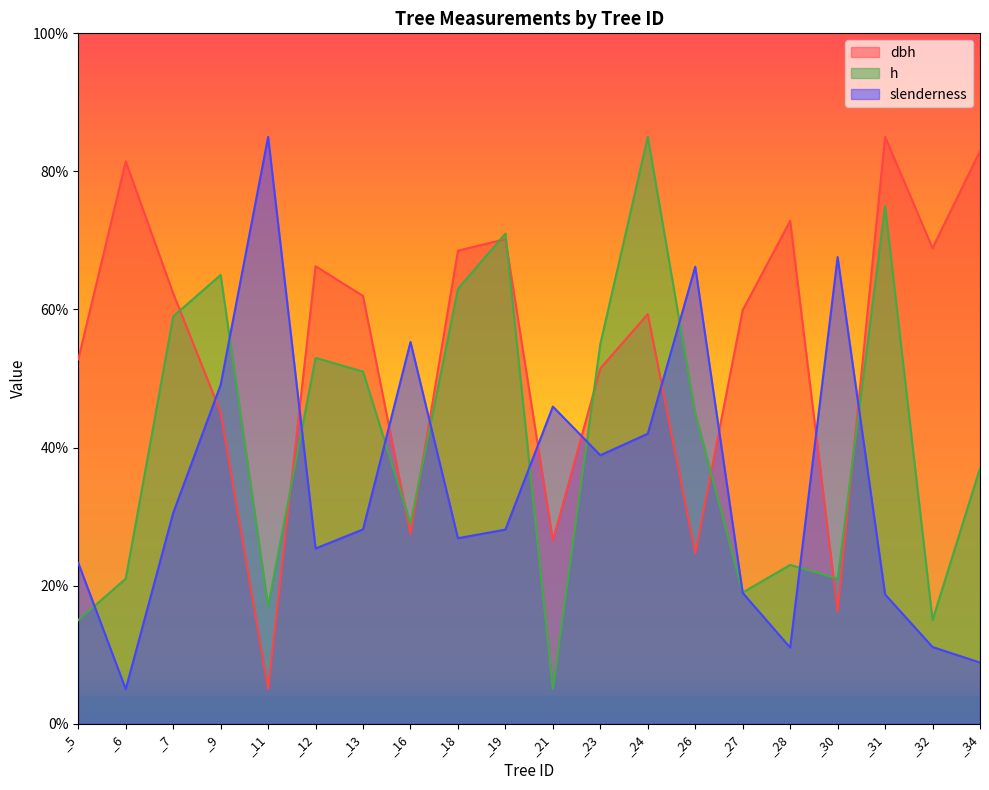

Rank the series at _5 from highest to lowest value.

dbh, slenderness, h